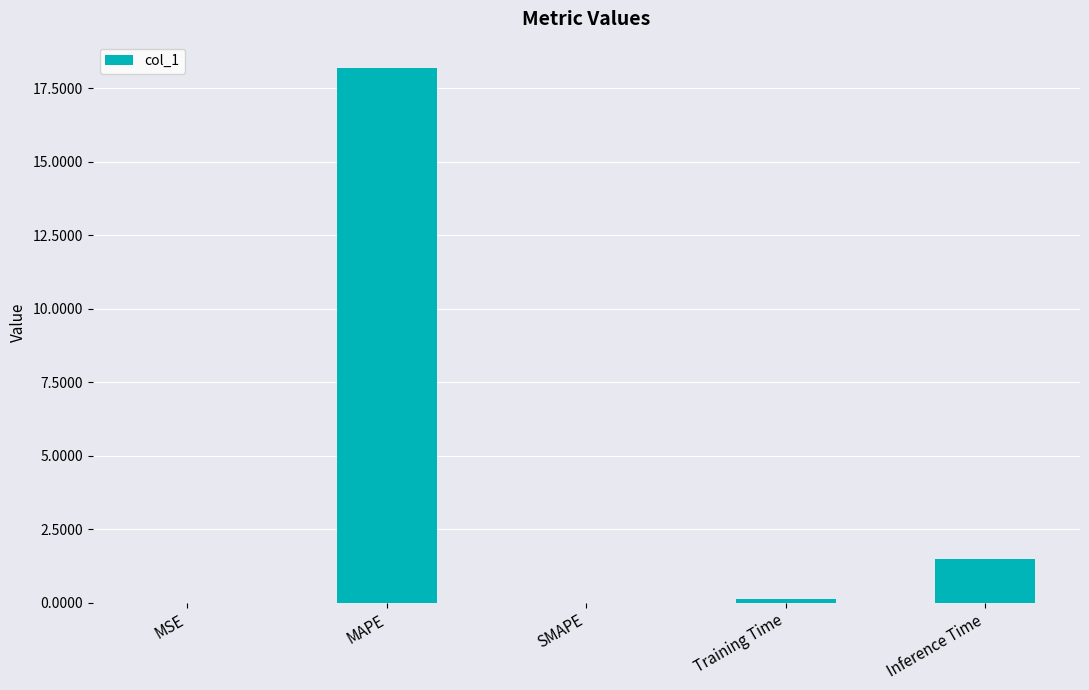

What is the greatest value displayed?

18.2